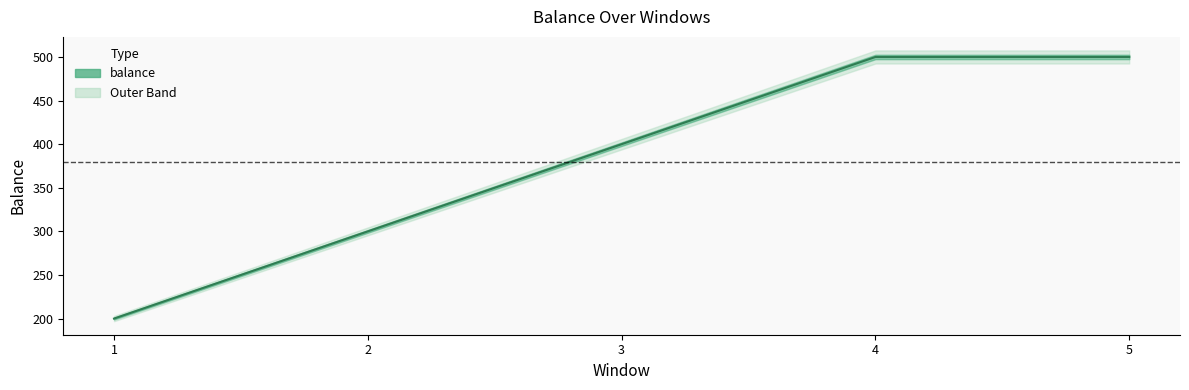

What is the difference between the values at 4 and 3?

100.0